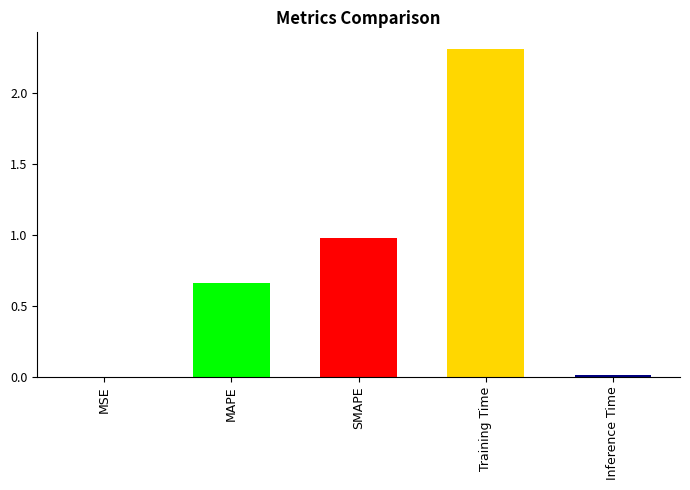

Which label corresponds to the largest value in the chart?

Training Time